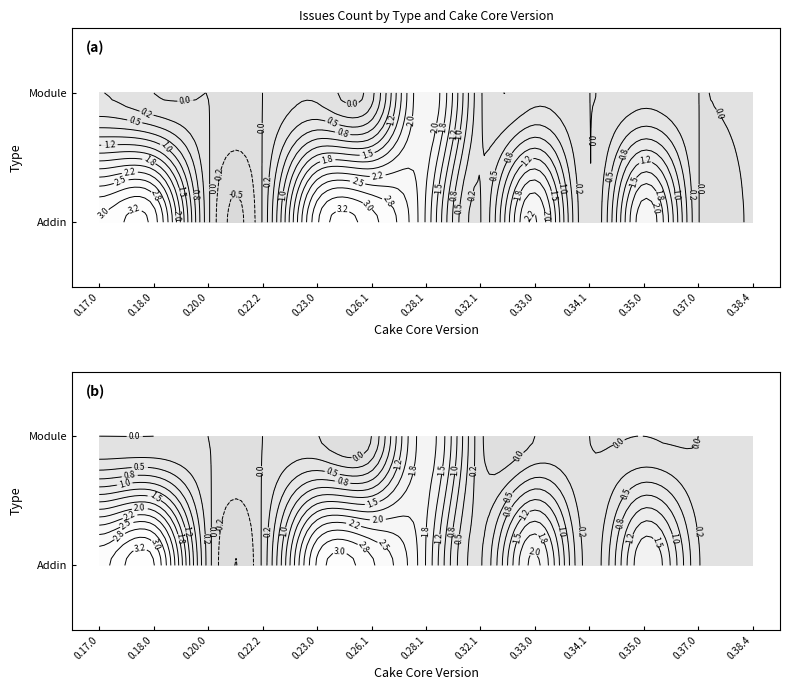

Reading left to right, what are all the values shown in this chart?

Addin: 3	3	0	0	3	3	2	0	2	0	2	0	0
Module: 0	0	0	0	0	0	2	0	0	0	0	0	0